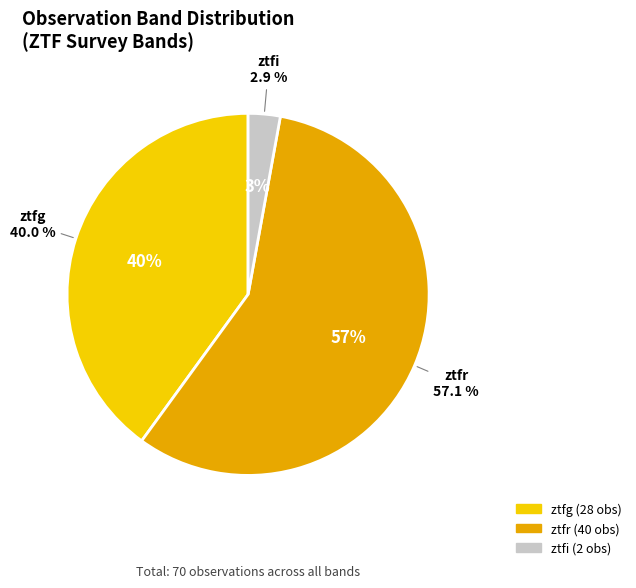

The ztfg slice represents 55% of the pie. True or false?

False